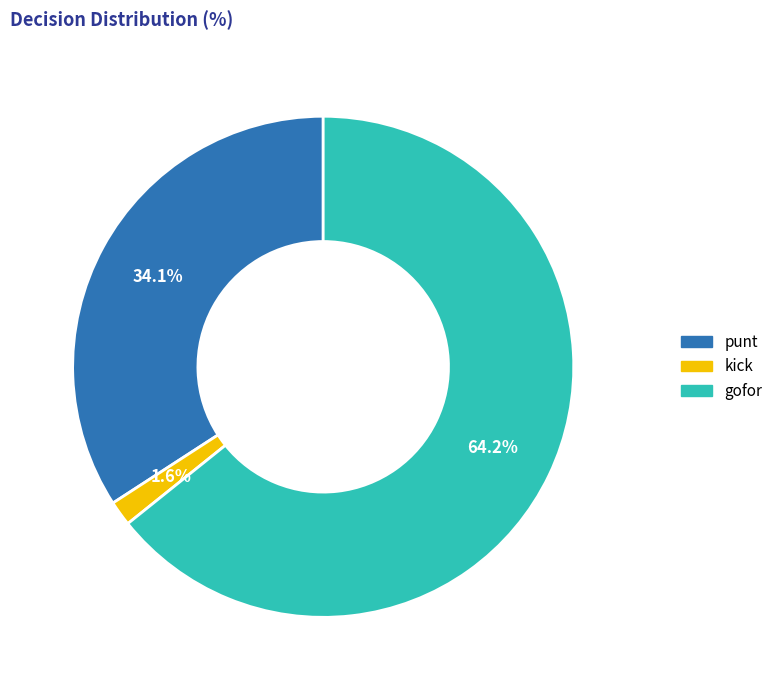

Which has a higher value, kick or punt?

punt